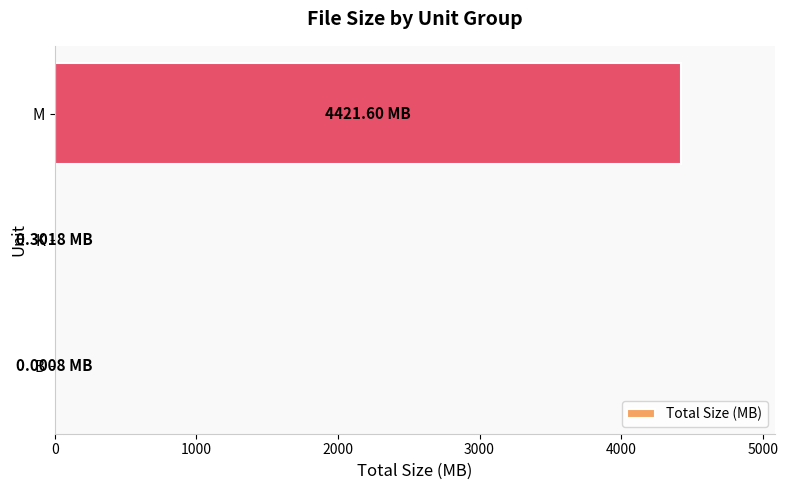

Between M and K, which is larger?

M